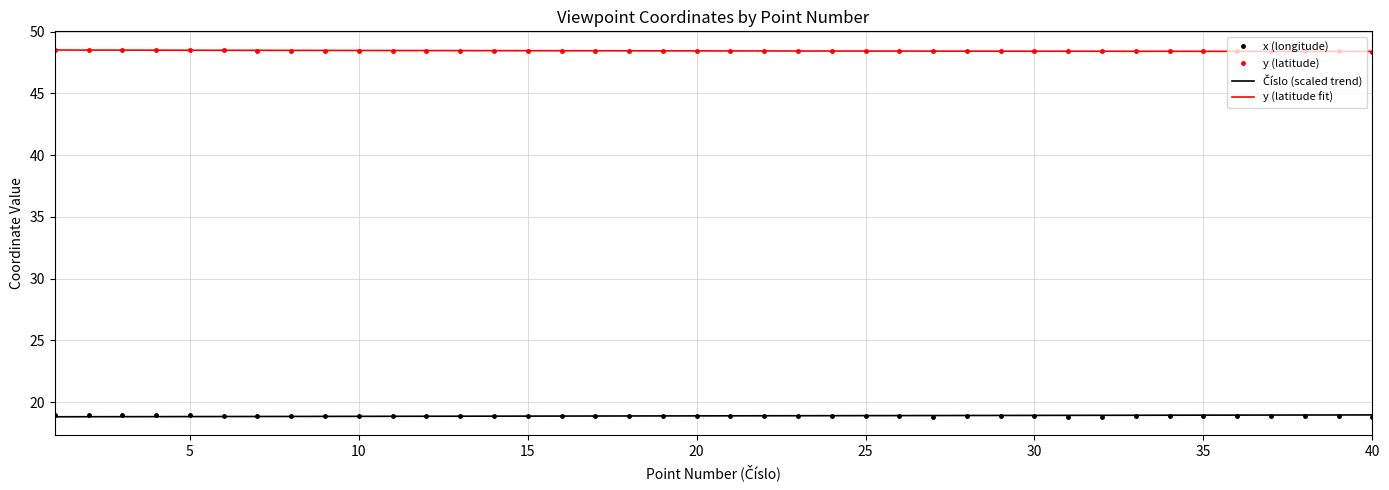

What is the highest value of the x (longitude) series?

19.0